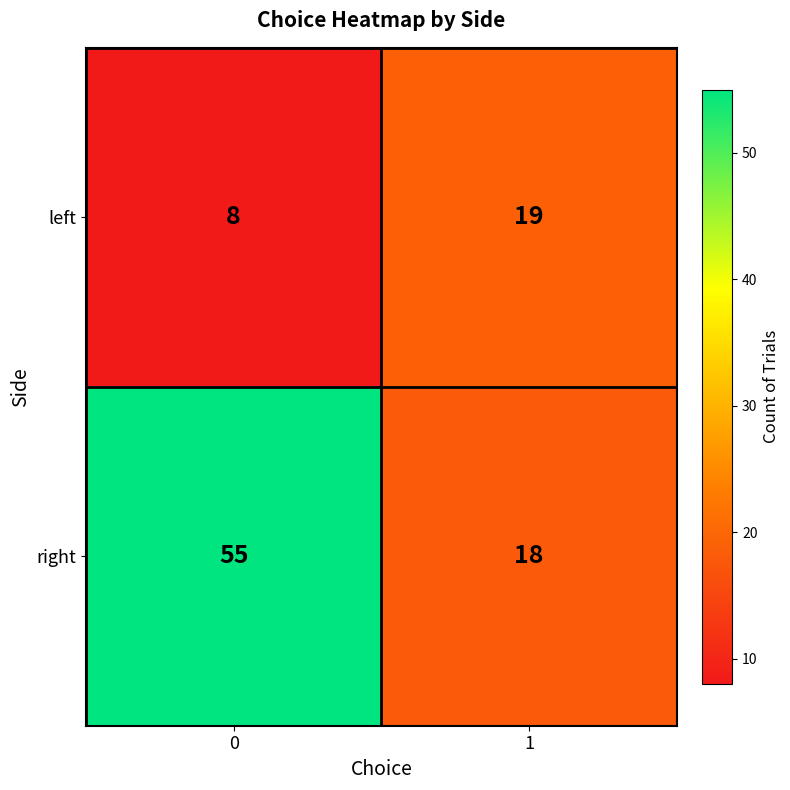

Which series has the widest spread of values?

right